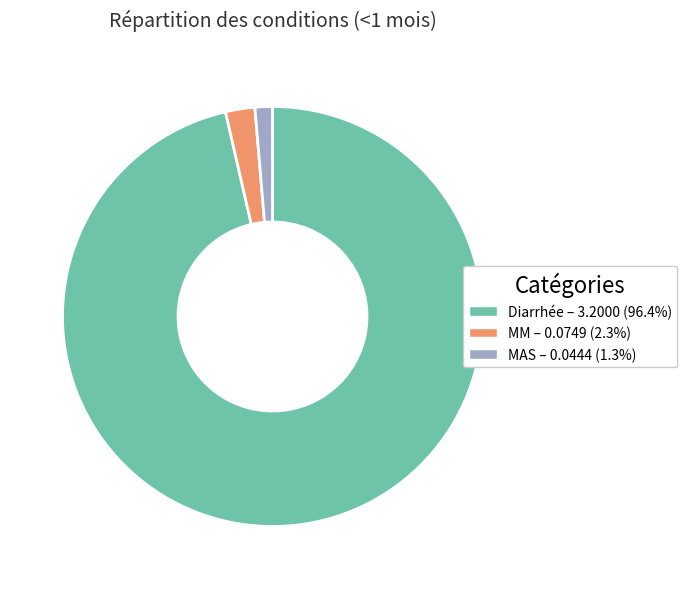

Rank the categories by value from highest to lowest.

Diarrhée, MM, MAS